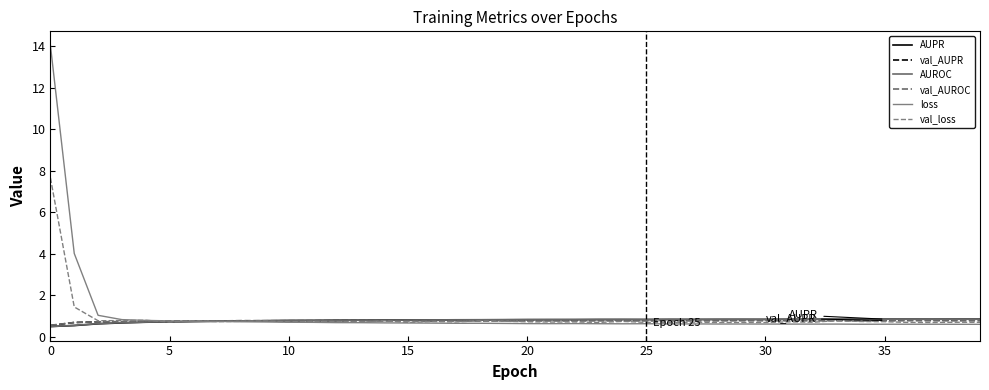

Which series ends up on top after the final intersection of AUROC and AUPR?

AUPR